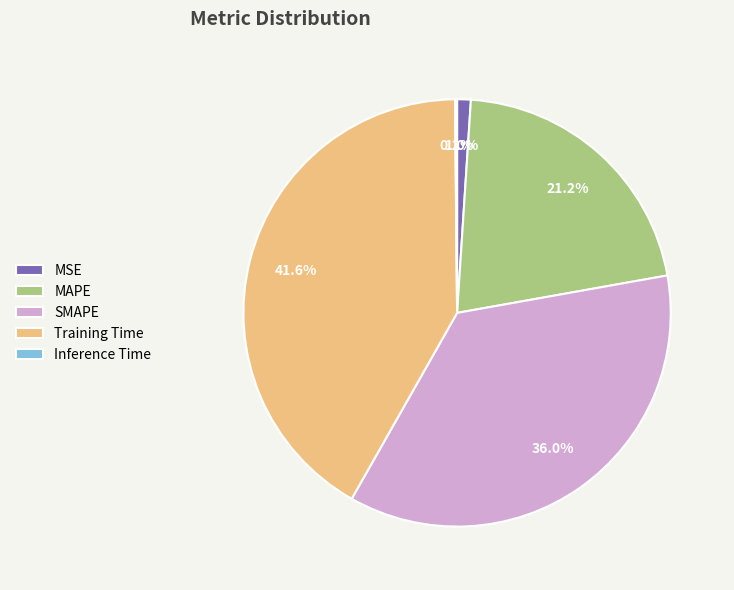

To the nearest percent, what is the difference between the SMAPE and Training Time slice percentages?

6%